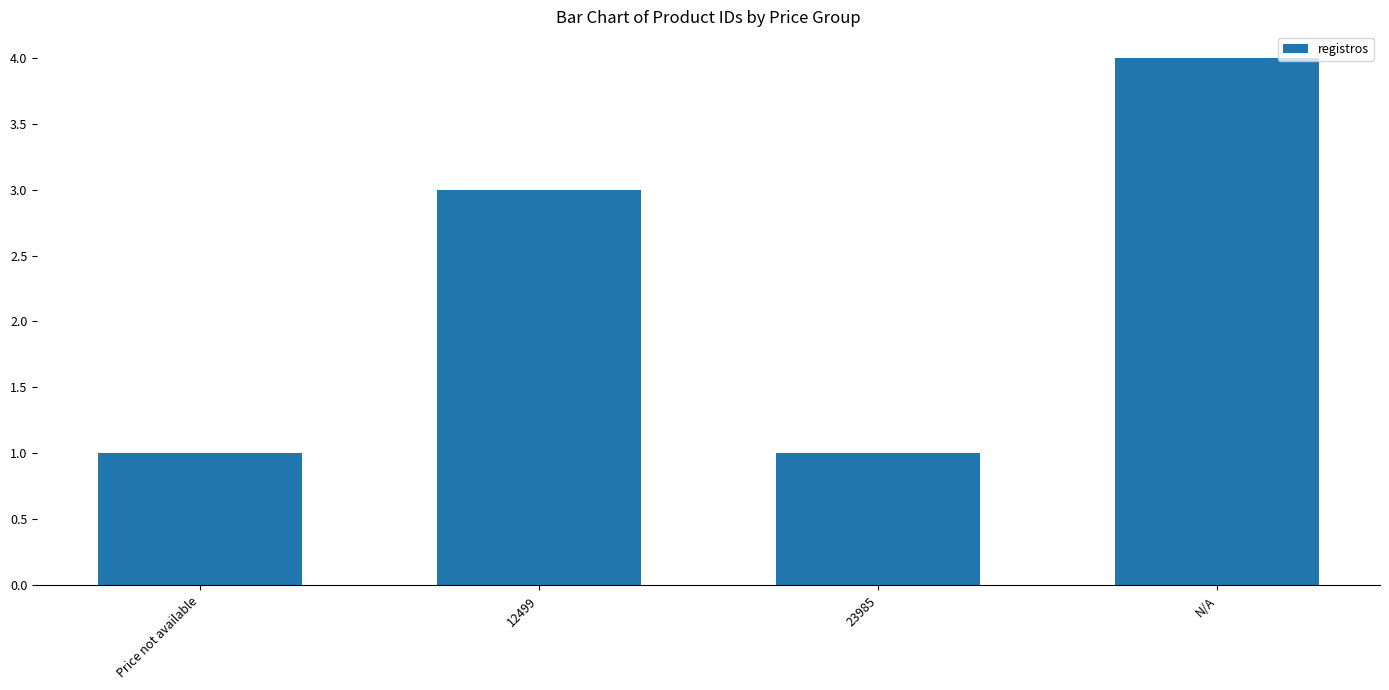

Count the values in the range 1 to 4.

4